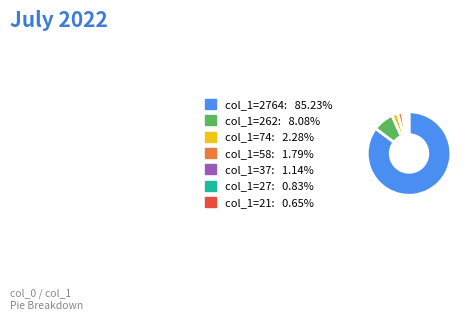

Approximately how many times larger is the value at col_1=21: 0.65% compared to col_1=58: 1.79%?

0.4